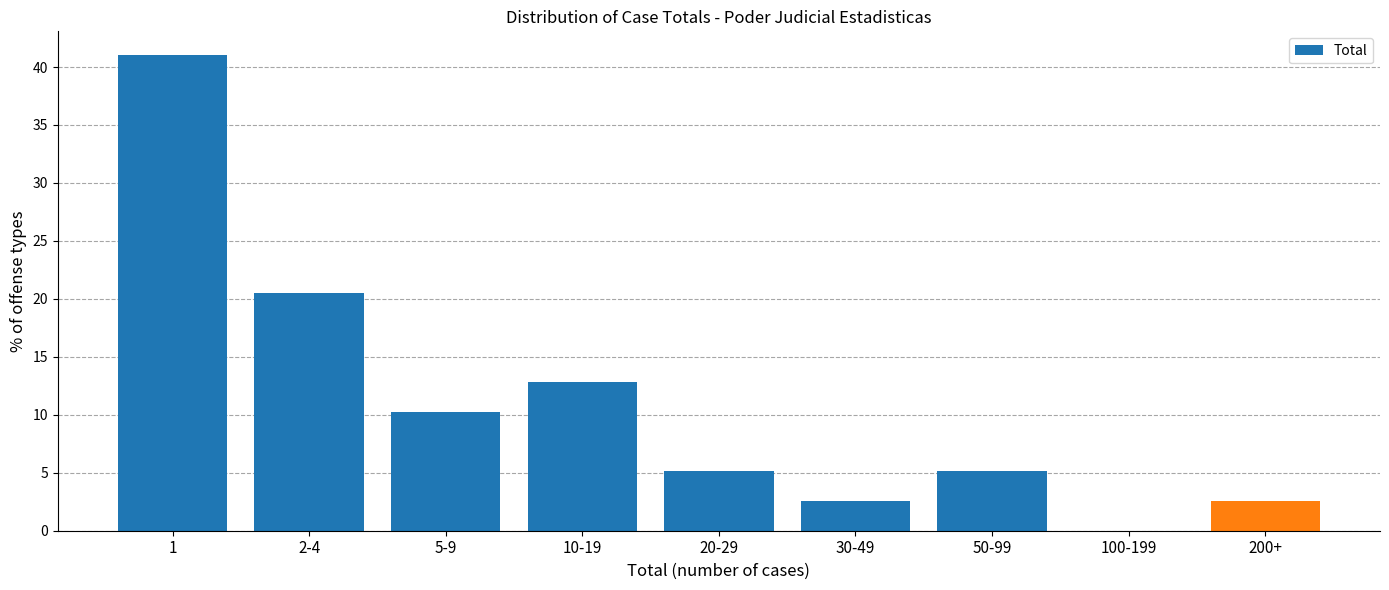

Reading left to right, extract all data points from this chart.

1=41.0	2-4=20.5	5-9=10.3	10-19=12.8	20-29=5.1	30-49=2.6	50-99=5.1	100-199=0.0	200+=2.6